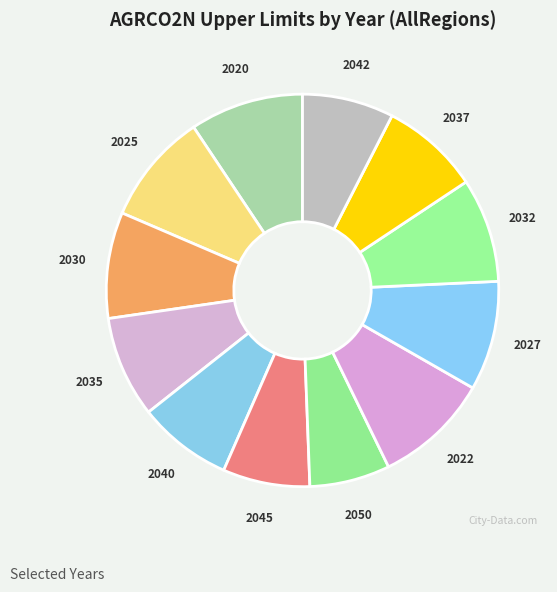

The 2027 slice represents 19% of the pie. True or false?

False